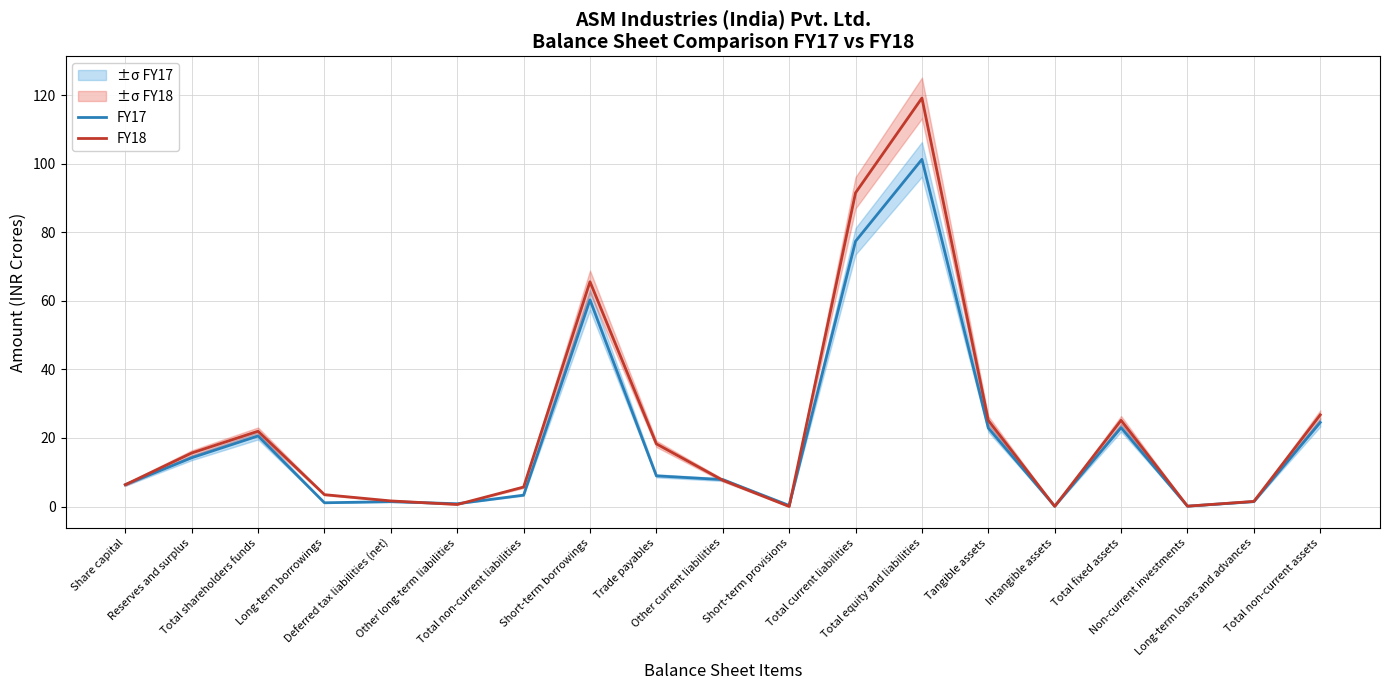

How many interior local valleys does the FY17 series have?

5